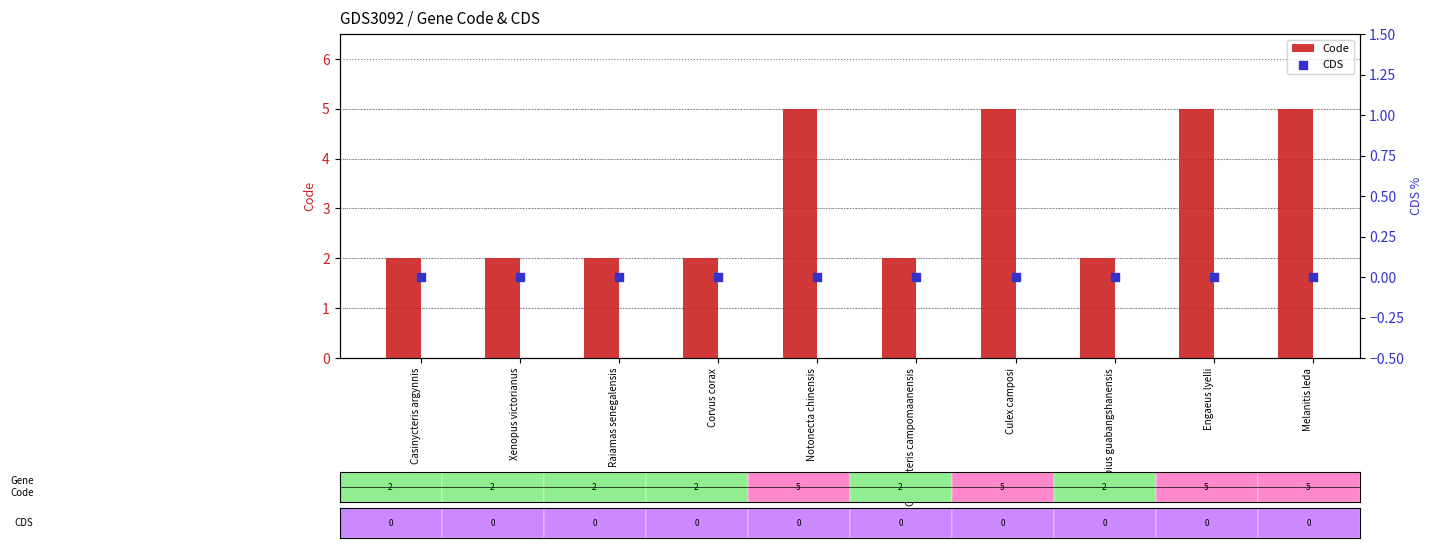

At how many categories does at least one series exceed 0?

10